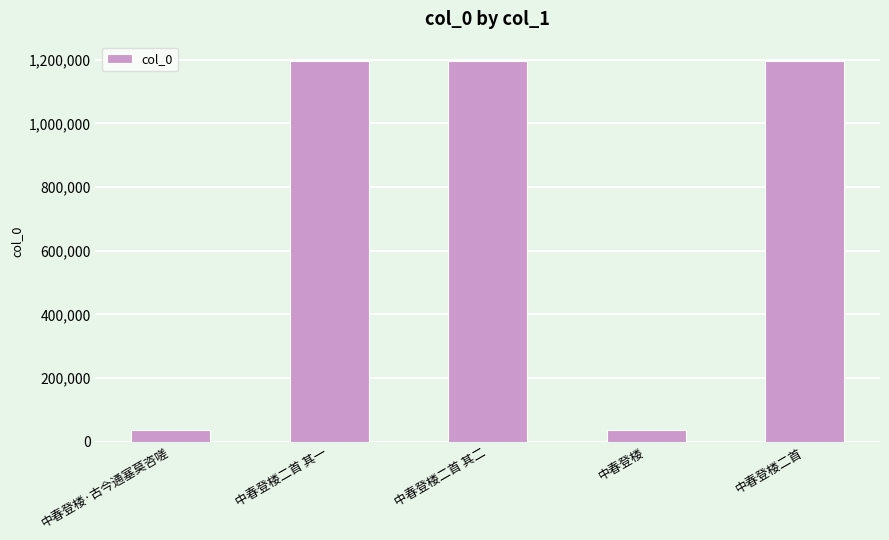

Between 中春登楼·古今通塞莫咨嗟 and 中春登楼二首 其一, which is larger?

中春登楼二首 其一